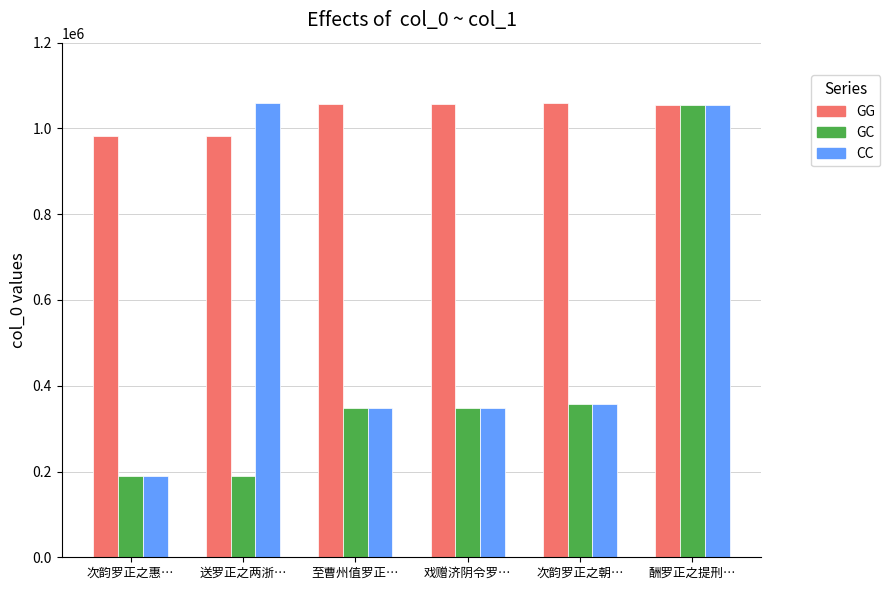

What is the difference between the highest and lowest values at 送罗正之两浙…?

869031